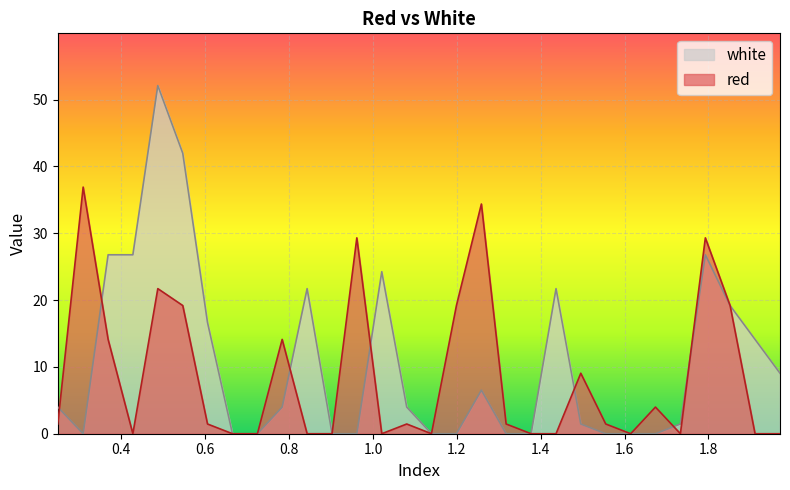

In red, how many points are lower than both neighbors (excluding endpoints)?

5